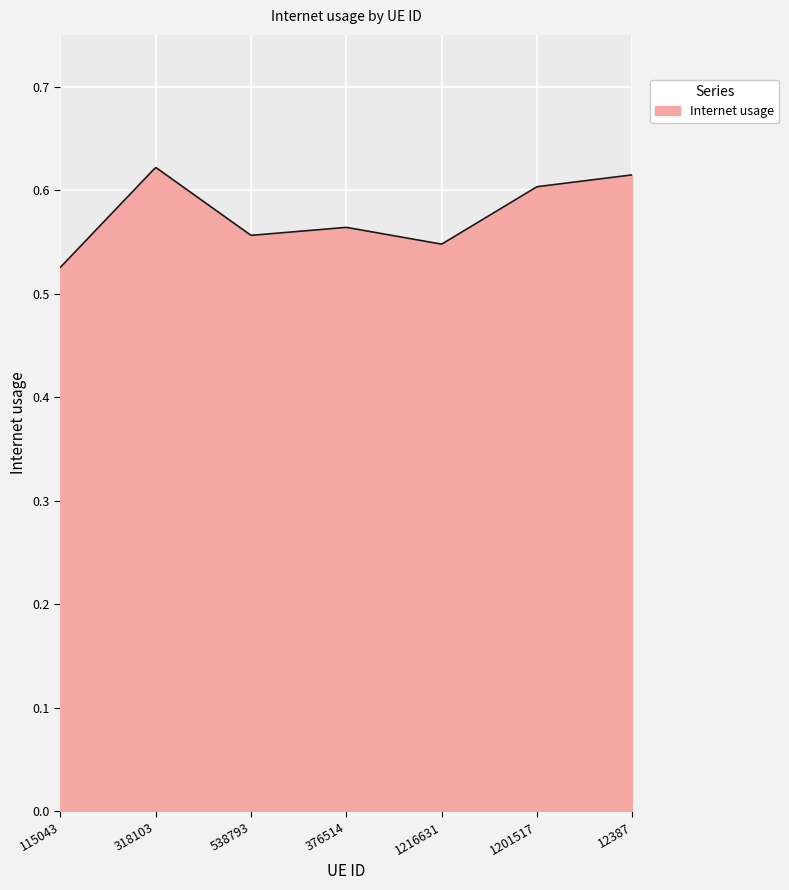

List the labels in order of value, largest first.

318103, 12387, 1201517, 376514, 538793, 1216631, 115043